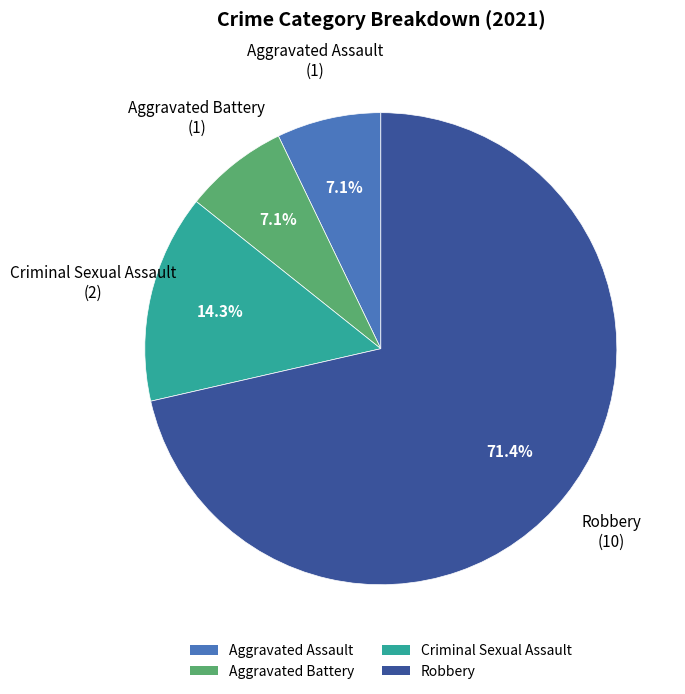

Which slice represents more than half of the pie?

Robbery